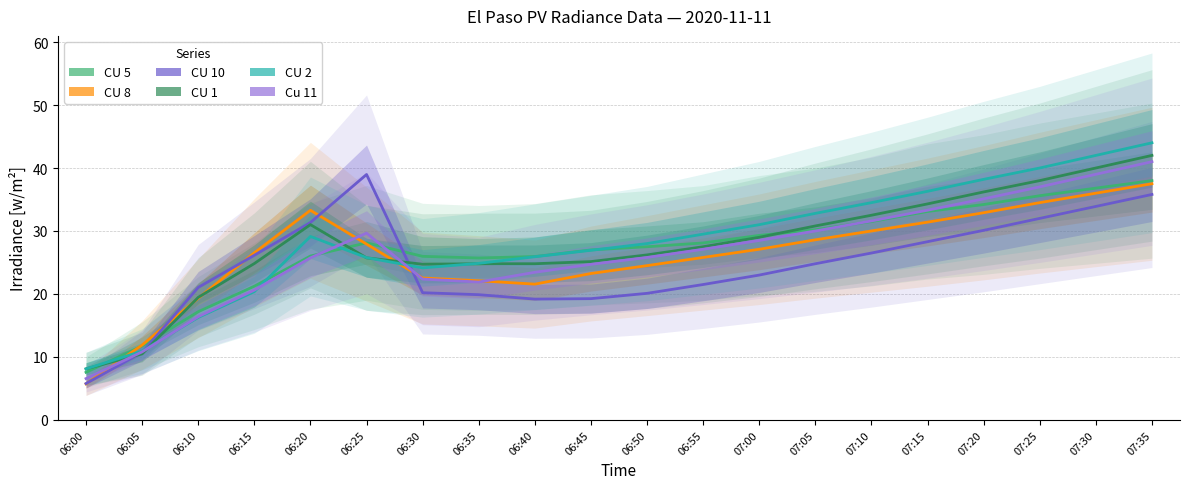

What position from the right is 06:15?

17